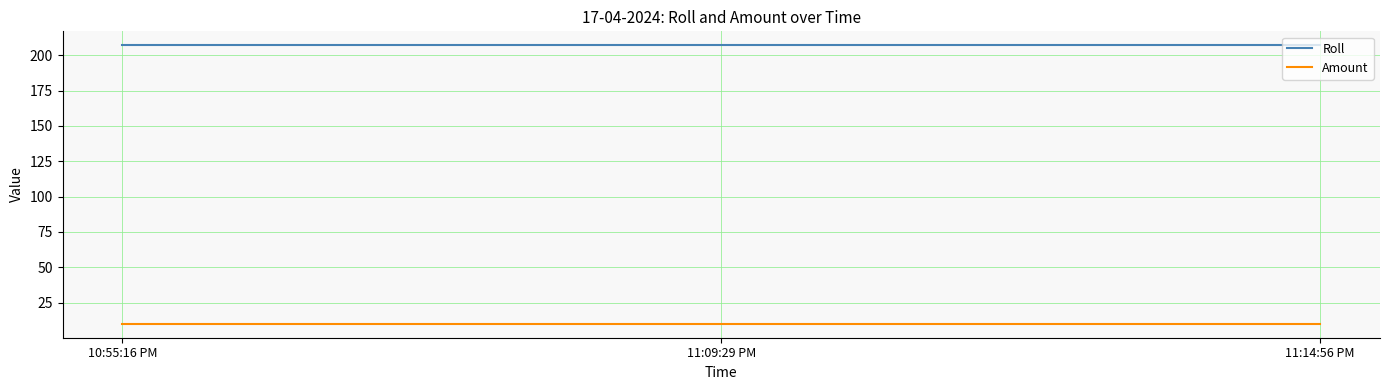

Reading left to right, list all the values displayed in this chart.

Roll: 10:55:16 PM=207	11:09:29 PM=207	11:14:56 PM=207
Amount: 10:55:16 PM=10	11:09:29 PM=10	11:14:56 PM=10